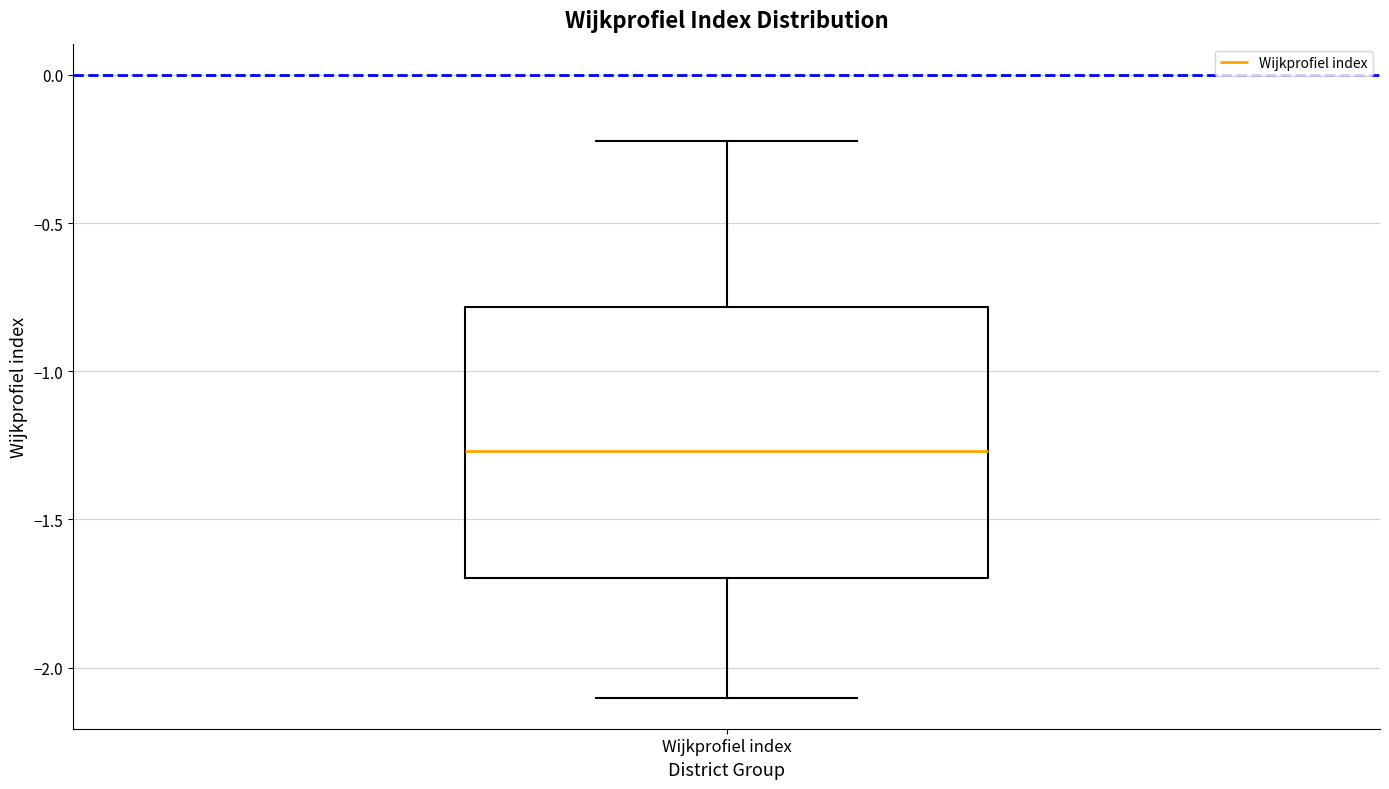

Read this box plot against the y-axis: the position of the median line, the range covered by the box, and the ends of both whiskers. The values are not printed on the chart, so give them approximately, as read against the axis.

median -1.25, box -1.70 to -0.80, whiskers -2.10 to -0.20